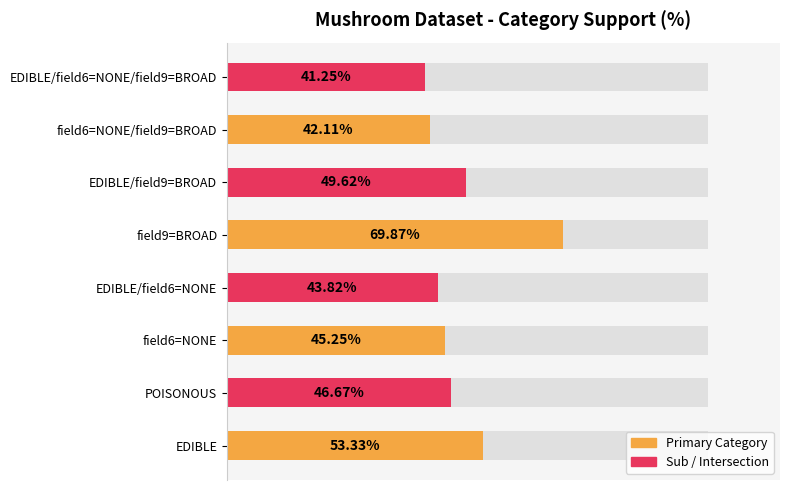

Is it true that the value at POISONOUS is 78.3?

False